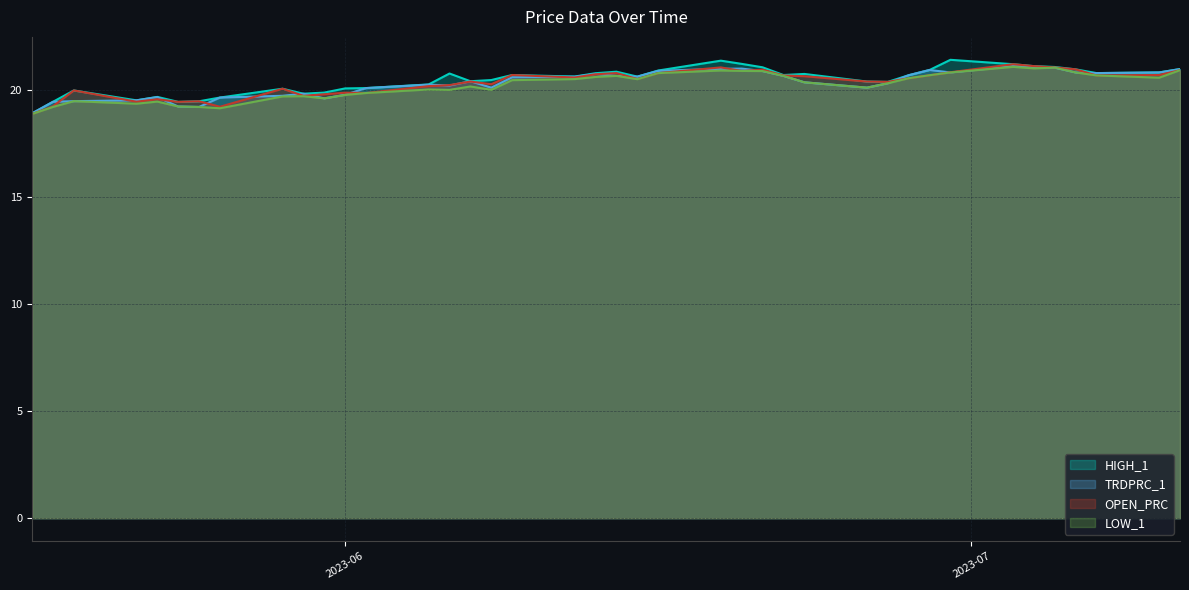

Where is the first local maximum for TRDPRC_1?

2023-05-23